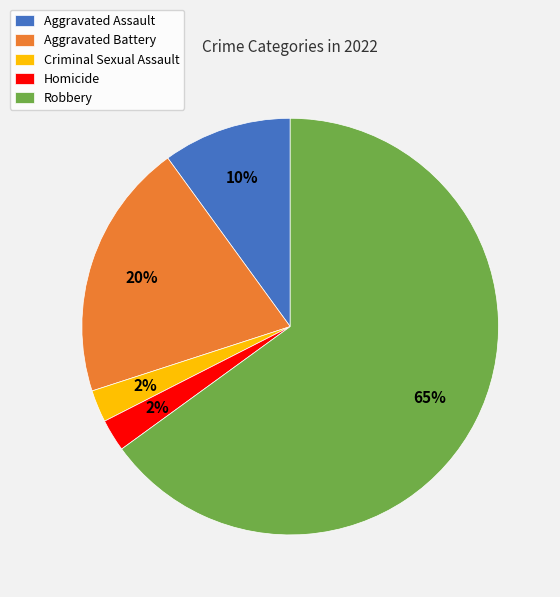

Count the number of slices in the pie.

5